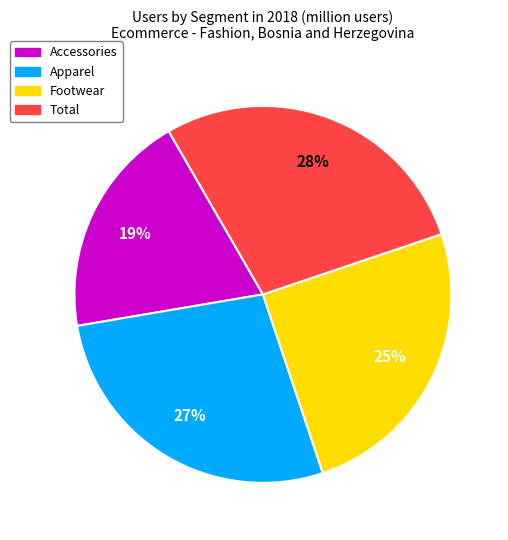

Is it true that Total is 14% of the pie?

False